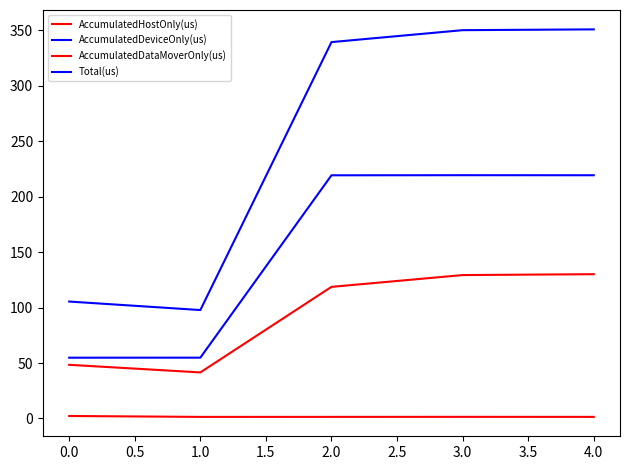

Rank the series by their maximum value, from lowest to highest.

AccumulatedDataMoverOnly(us), AccumulatedHostOnly(us), AccumulatedDeviceOnly(us), Total(us)